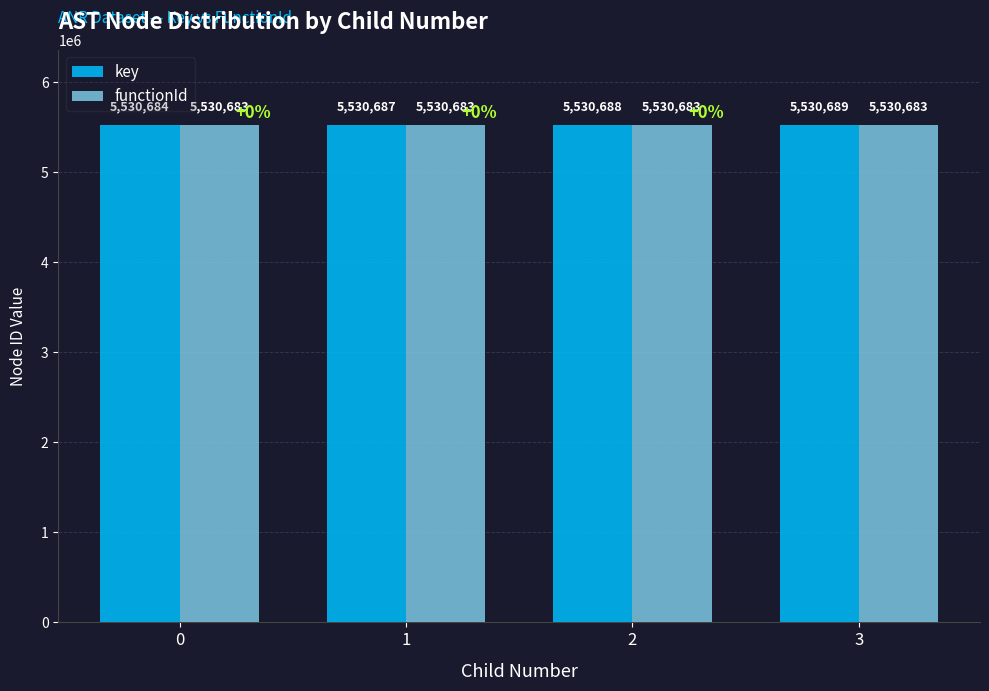

True or false: key has a value of 7353058 at 2.

False